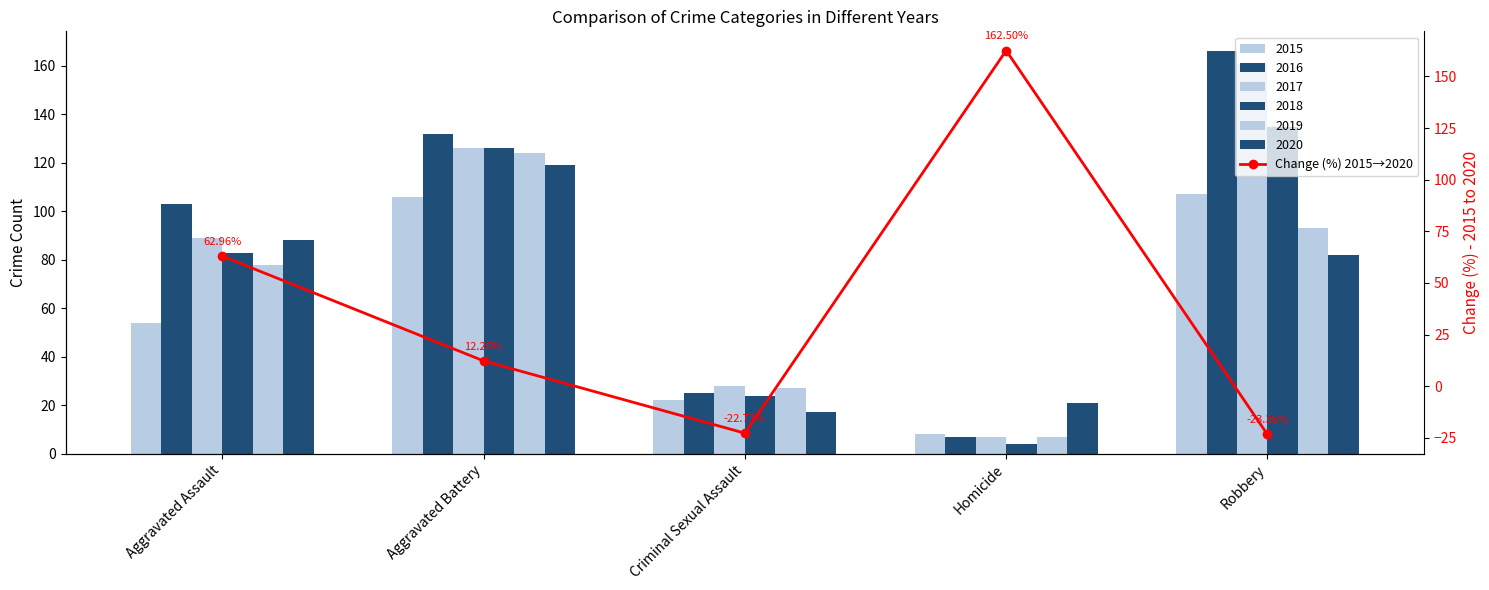

True or false: the data shows 63.0 at Aggravated Assault.

True